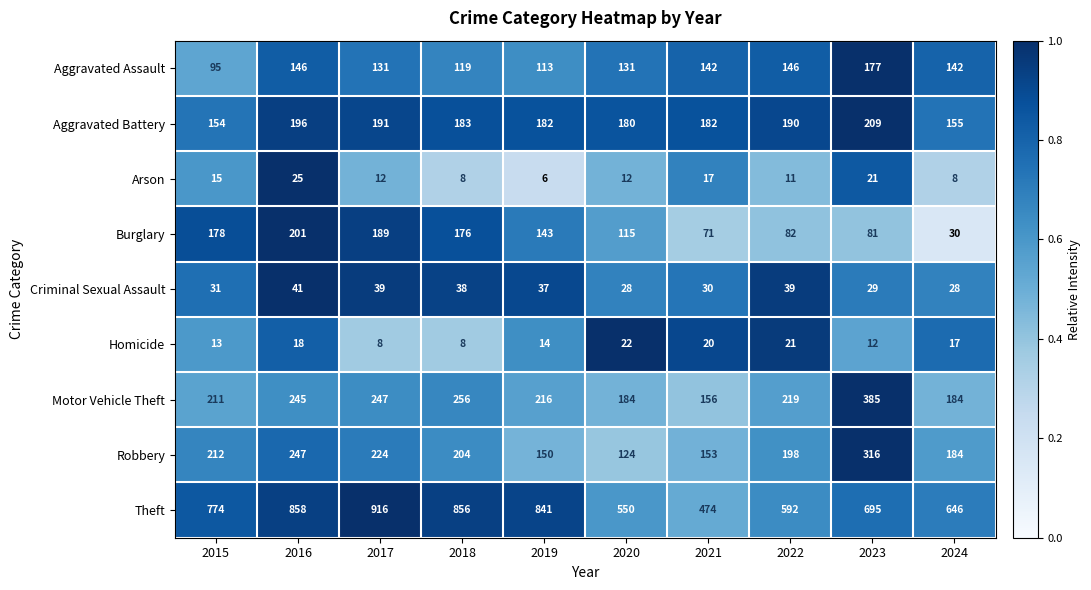

Count the number of data series in this chart.

9